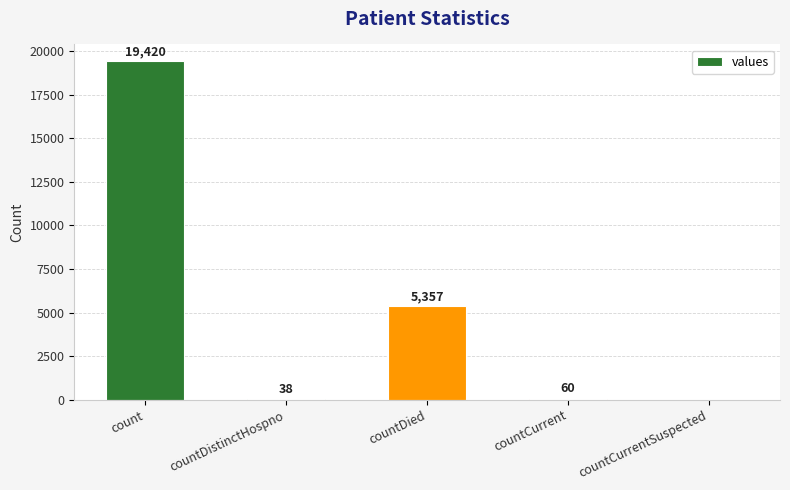

Are the bars horizontal?

No